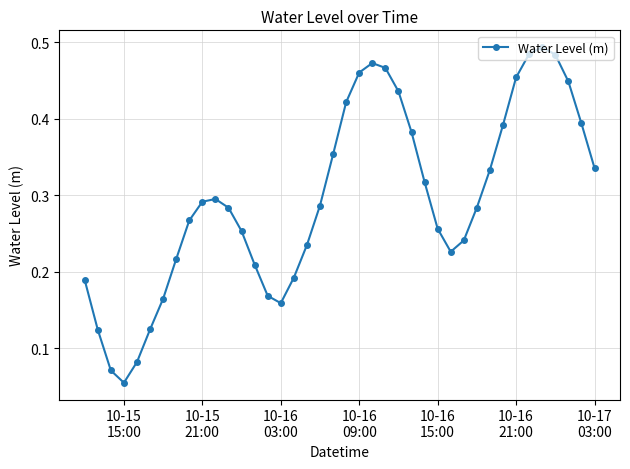

How many interior local valleys (lower than both neighbors) does the data have?

3